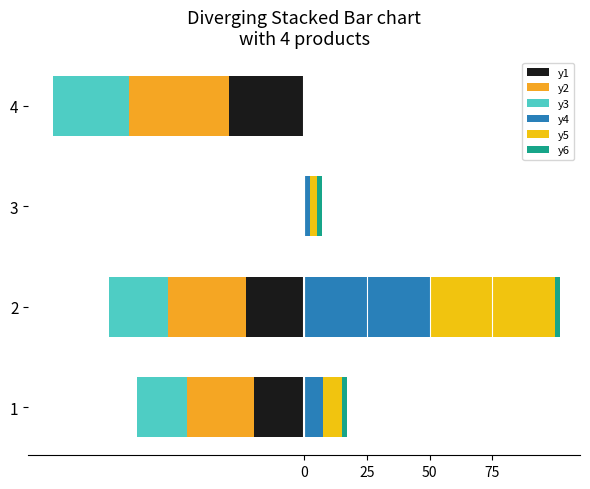

What is the value of the y2 bar at the 1st from the left?

-26.7